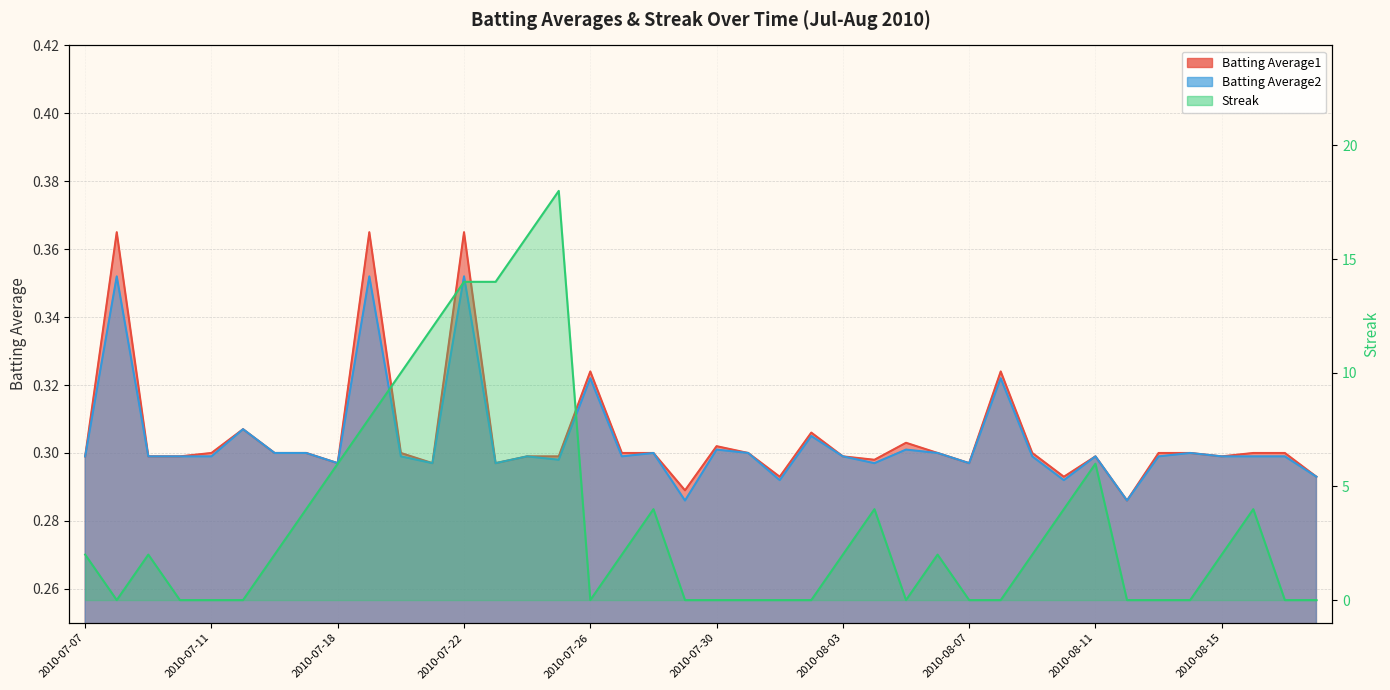

Is the value of Batting Average2 at 2010-07-27 greater than the value of Streak at 2010-07-18?

No